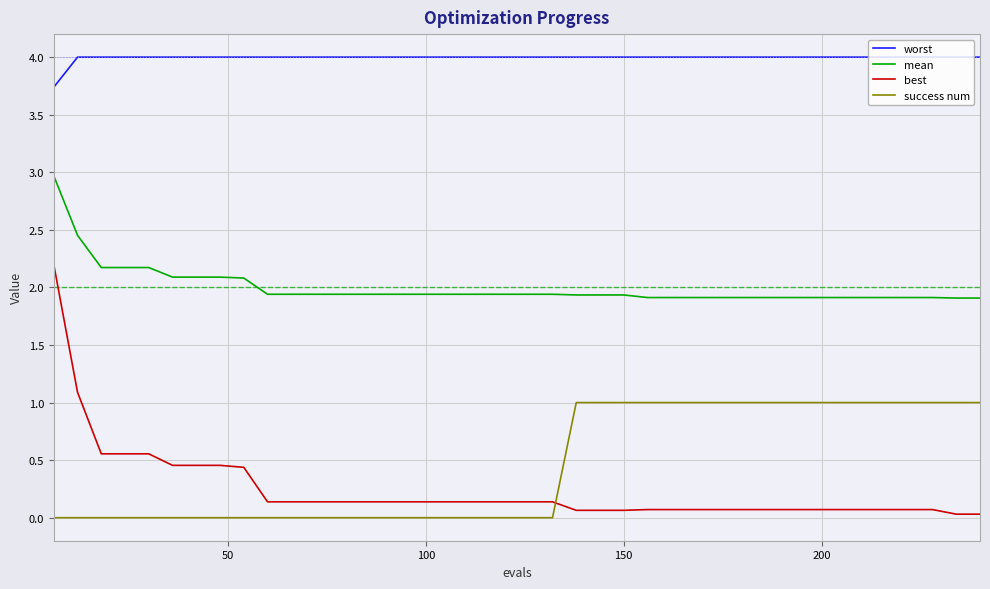

True or false: worst and success num cross at least once.

False